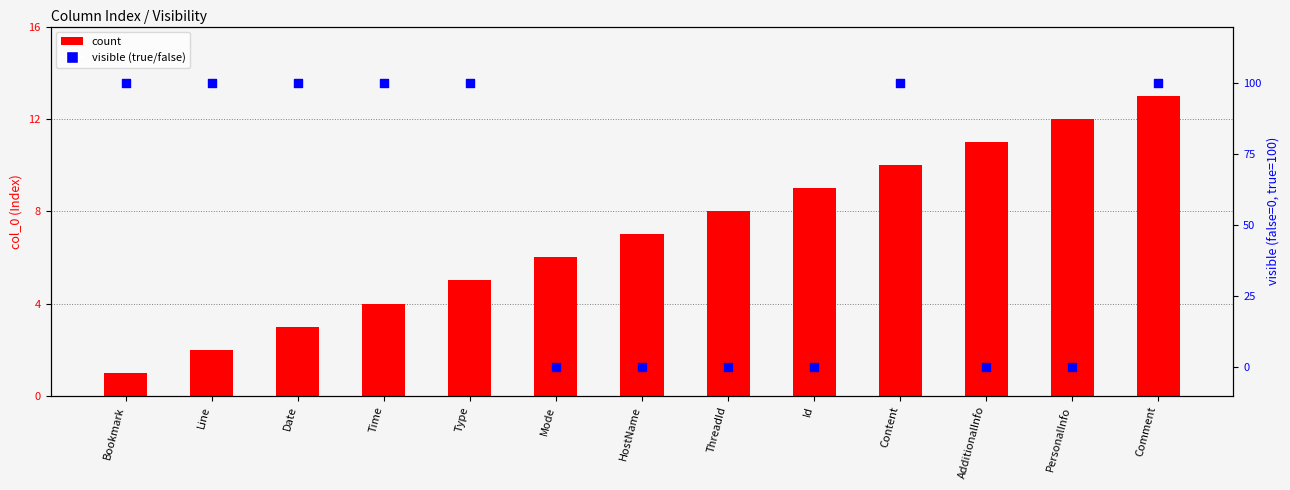

At which category is the sum across all series the highest?

Comment